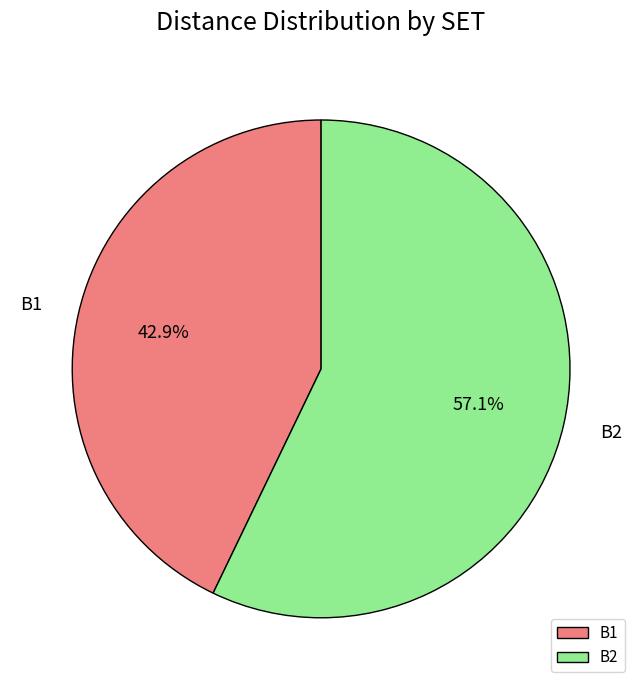

What is the largest slice in the pie chart?

B2